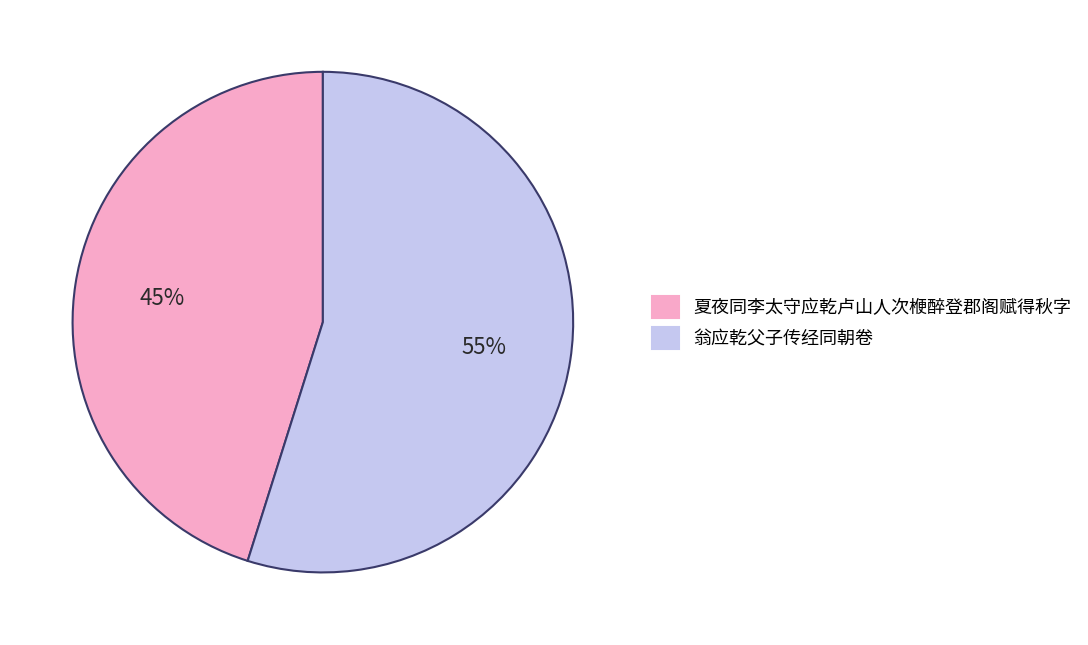

Between 翁应乾父子传经同朝卷 and 夏夜同李太守应乾卢山人次楩醉登郡阁赋得秋字, which is larger?

翁应乾父子传经同朝卷